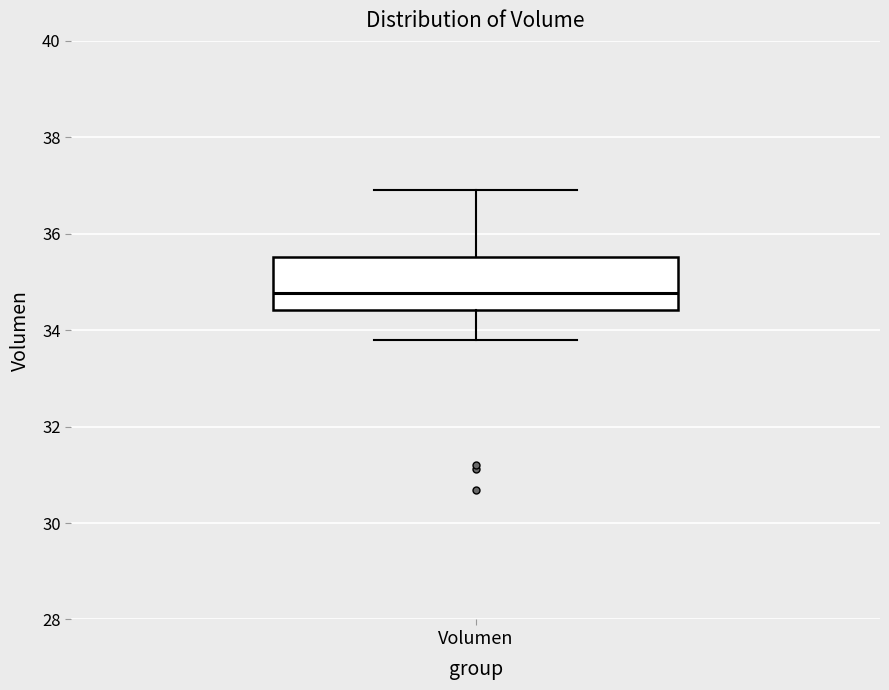

Read this box plot against the y-axis: the position of the median line, the range covered by the box, and the ends of both whiskers. The values are not printed on the chart, so give them approximately, as read against the axis.

median 34.8, box 34.4 to 35.6, whiskers 33.8 to 36.8